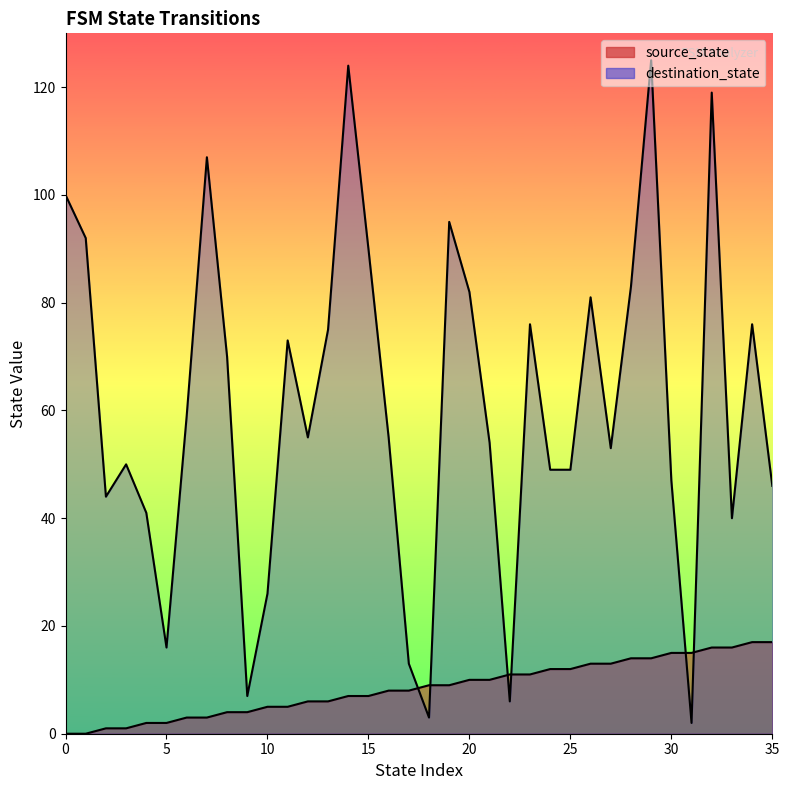

Reading left to right, transcribe all the data shown in this chart.

source_state: 0=0	1=0	2=1	3=1	4=2	5=2	6=3	7=3	8=4	9=4	10=5	11=5	12=6	13=6	14=7	15=7	16=8	17=8	18=9	19=9	20=10	21=10	22=11	23=11	24=12	25=12	26=13	27=13	28=14	29=14	30=15	31=15	32=16	33=16	34=17	35=17
destination_state: 0=100	1=92	2=44	3=50	4=41	5=16	6=59	7=107	8=70	9=7	10=26	11=73	12=55	13=75	14=124	15=90	16=55	17=13	18=3	19=95	20=82	21=54	22=6	23=76	24=49	25=49	26=81	27=53	28=83	29=125	30=47	31=2	32=119	33=40	34=76	35=46